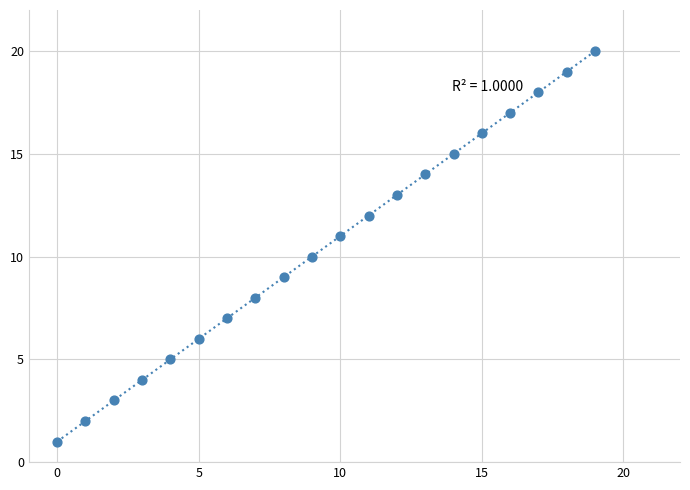

What is the range of Y values (max minus min)?

19